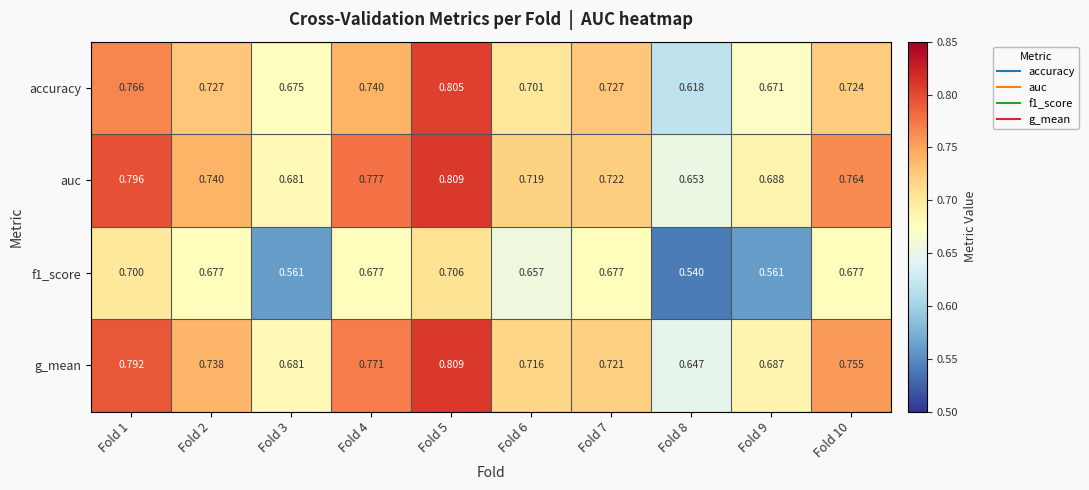

Which series has the largest range (max minus min)?

accuracy